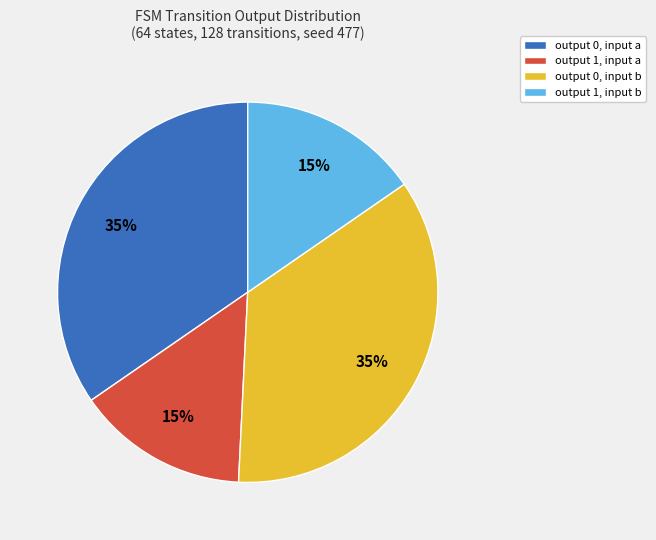

To the nearest percent, what is the combined percentage of output 0, input b and output 1, input a?

50%